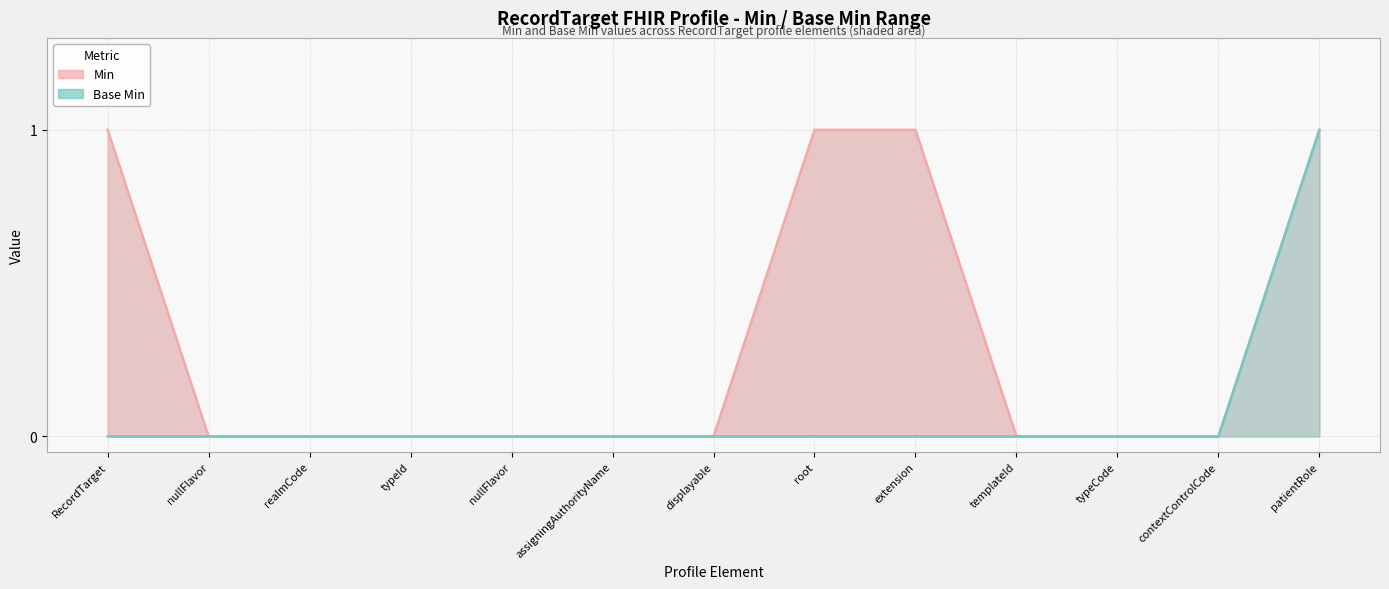

At patientRole, list the series in order from smallest to largest.

Min (line), Base Min (line)